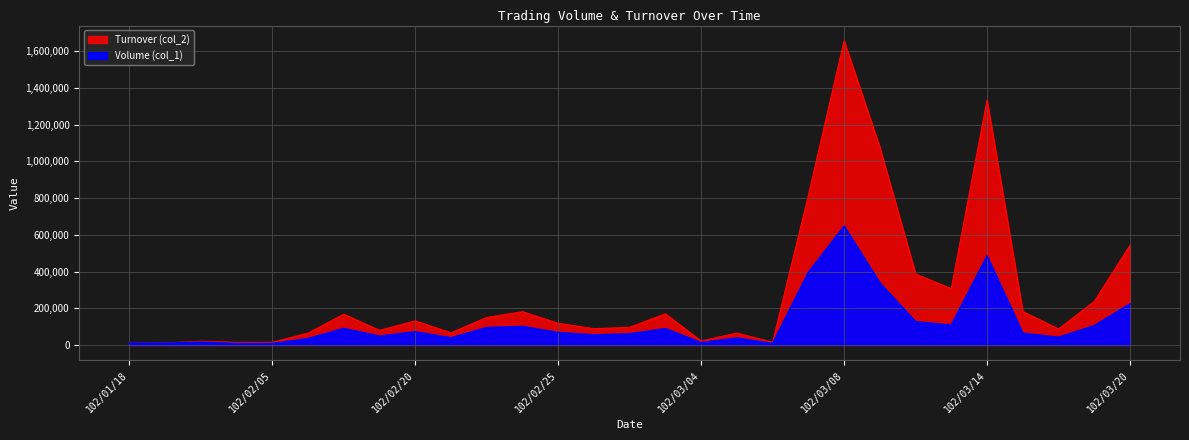

Reading left to right, transcribe all the data shown in this chart.

Volume (col_1): 10000	10000	15000	8000	8000	35000	90000	48000	72000	39000	95000	101000	68000	55000	61000	89000	13000	38000	8000	395000	647000	338000	127000	108000	484000	64000	42000	105000	224000
Turnover (col_2): 10100	10900	21000	14660	14920	65250	168100	80110	131600	66690	150260	181780	118500	89200	96720	170310	22100	65270	15200	815090	1657420	1077110	387580	306870	1334610	182690	87780	237350	543340